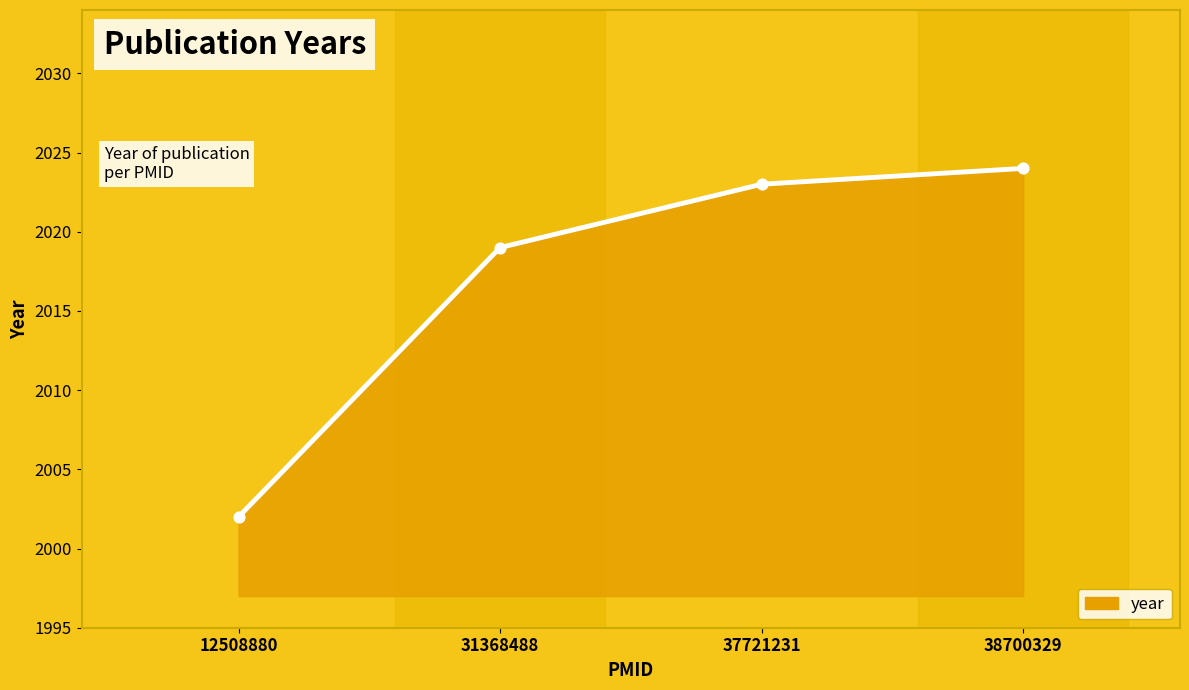

Between 12508880 and 37721231, which is larger?

37721231